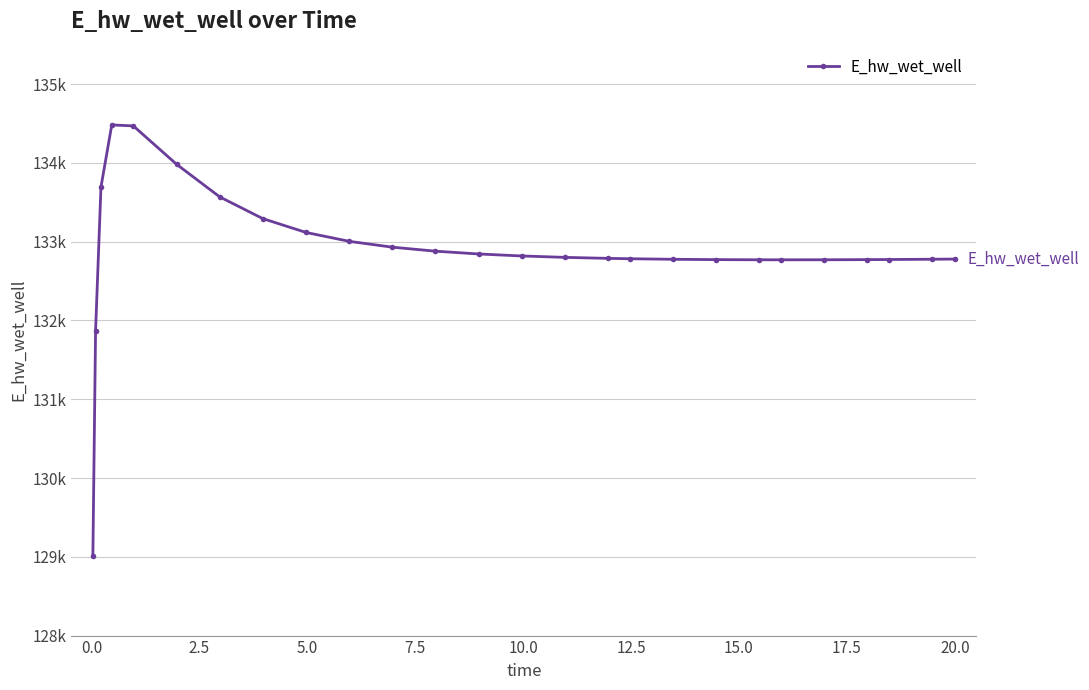

Does the chart have visible grid lines?

Yes